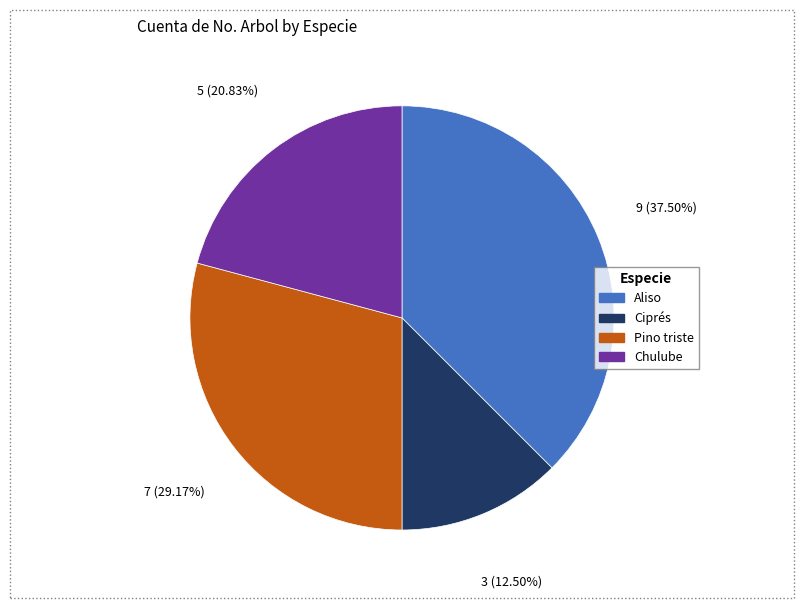

What percentage is the Pino triste slice, to the nearest percent?

29%